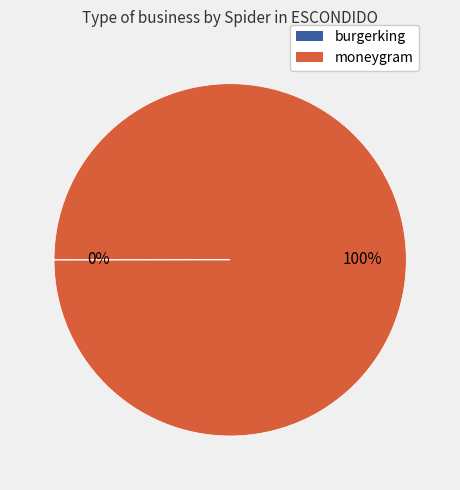

To the nearest percent, what is the difference between the largest and smallest slice percentages?

100%